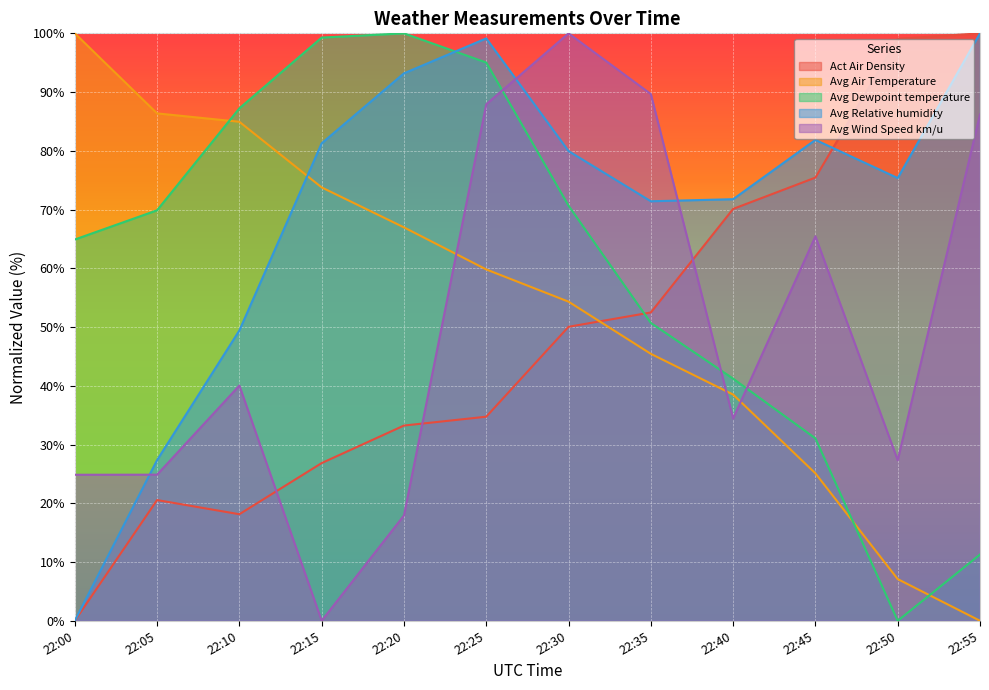

Between 22:15 and 22:55, which series saw the biggest shift?

Avg Dewpoint temperature